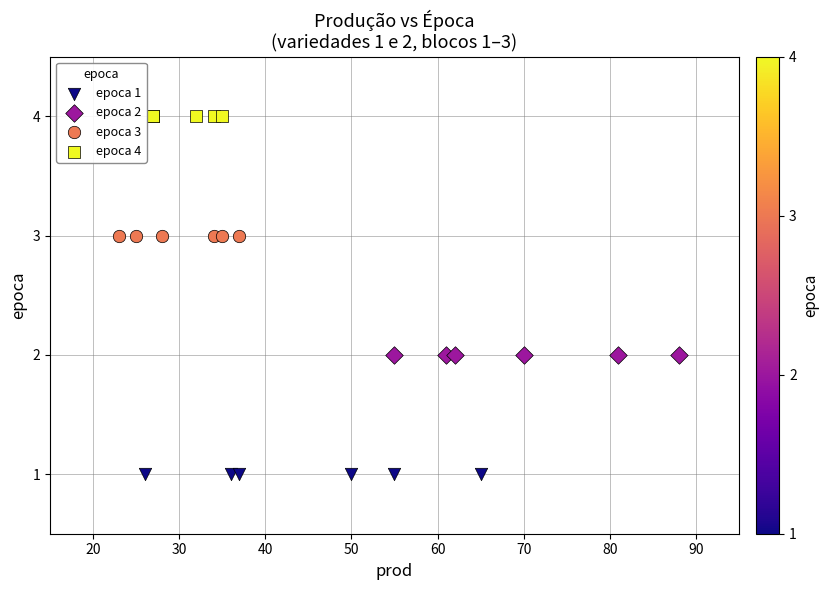

Which series reaches the minimum Y coordinate?

epoca 1